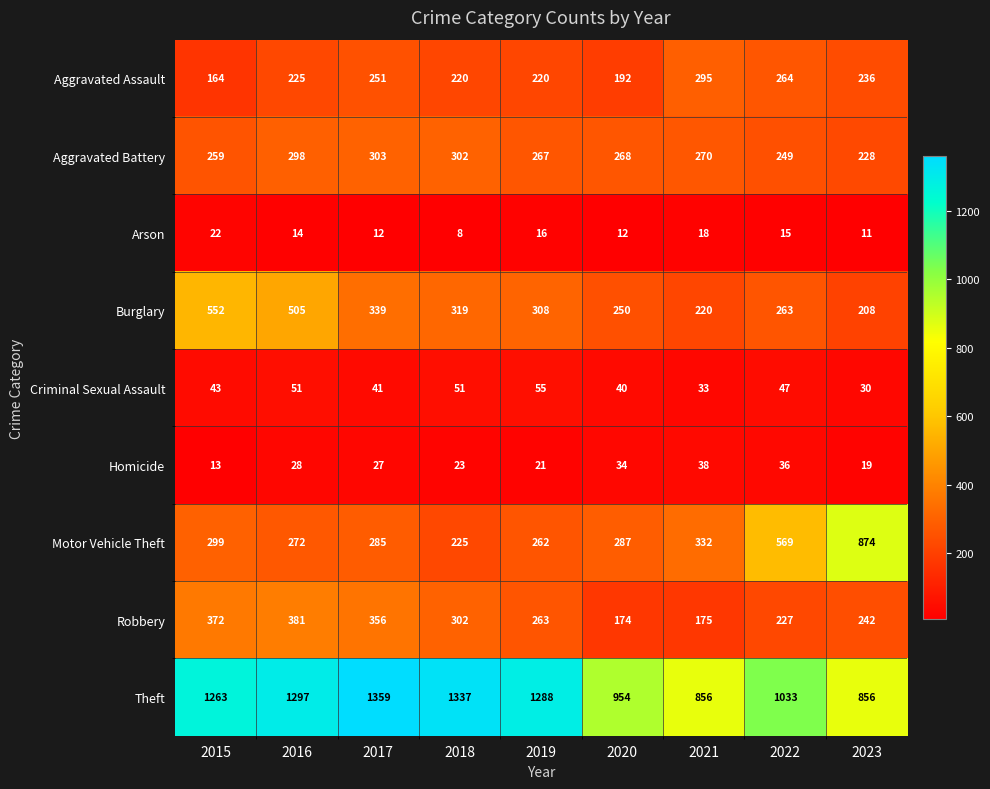

What is the average value of the Criminal Sexual Assault series?

43